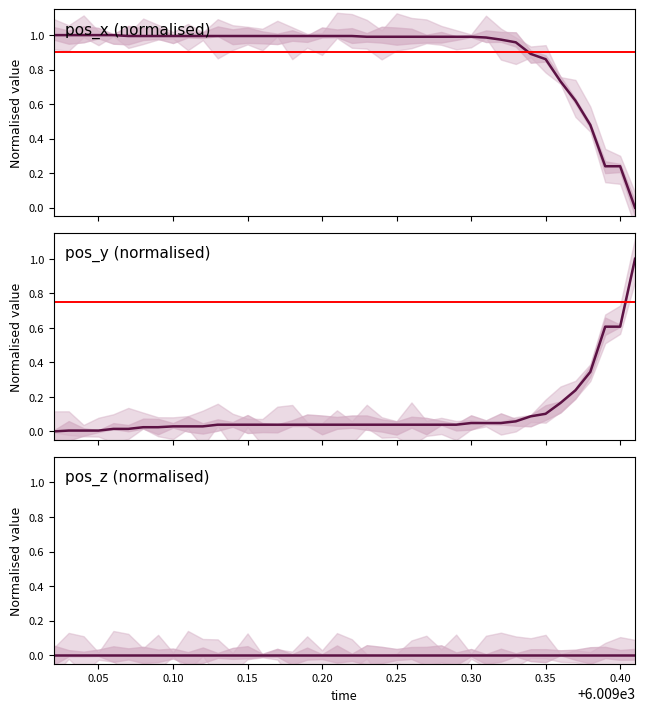

True or false: pos_z and pos_x cross at least once.

False